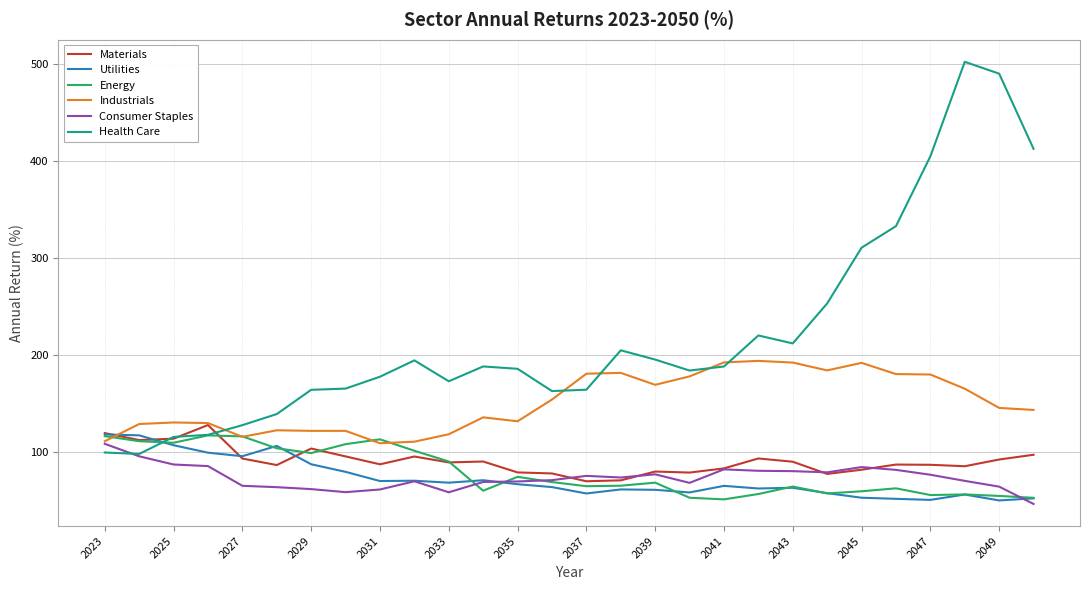

Is this an area chart (filled region under the line)?

No